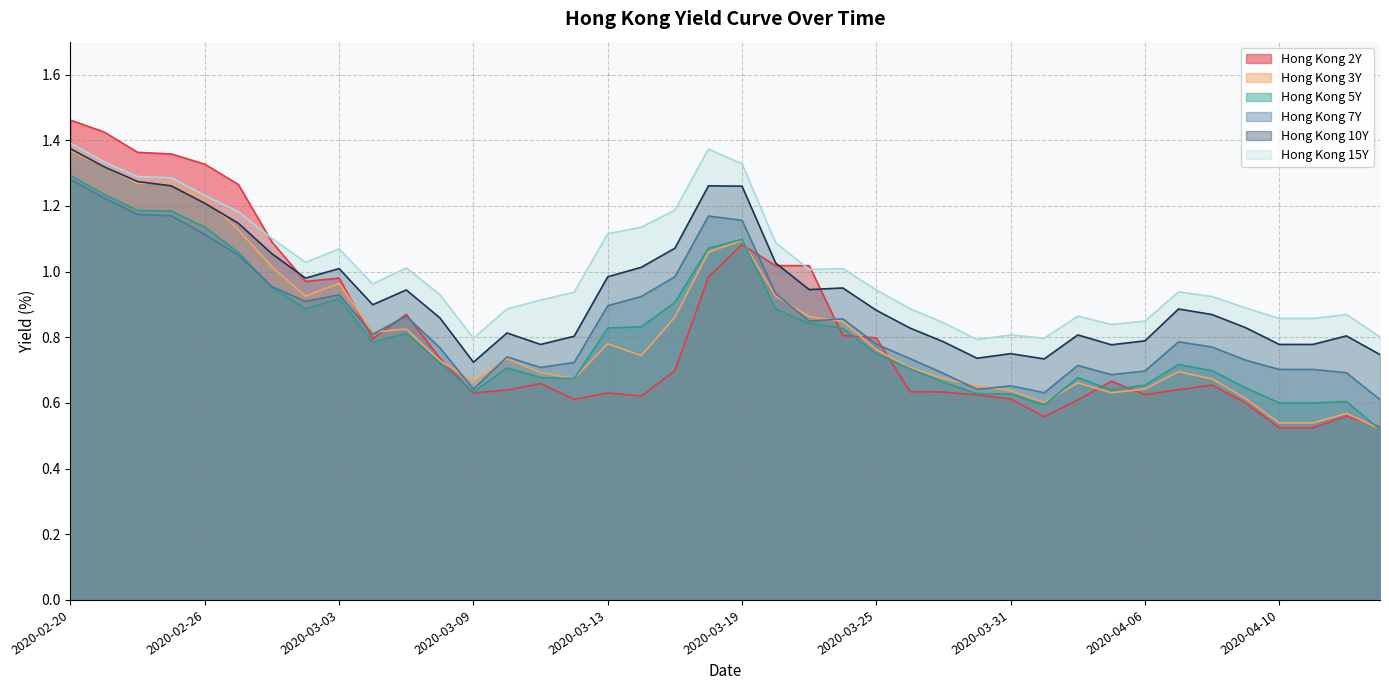

What is the label of the 22nd point from the right?

2020-03-17